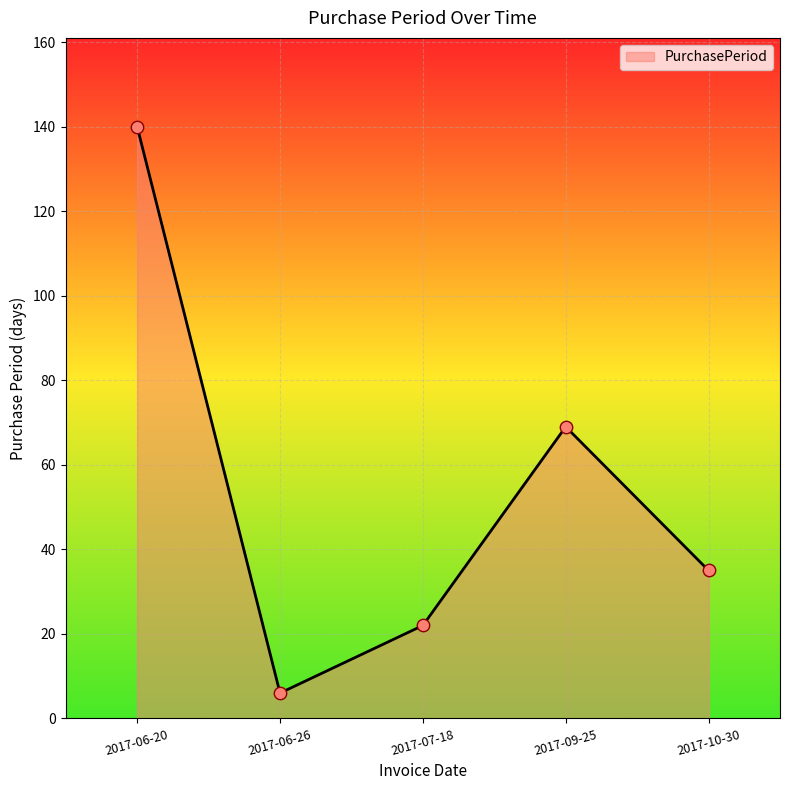

Between 2017-07-18 and 2017-10-30, which is larger?

2017-10-30